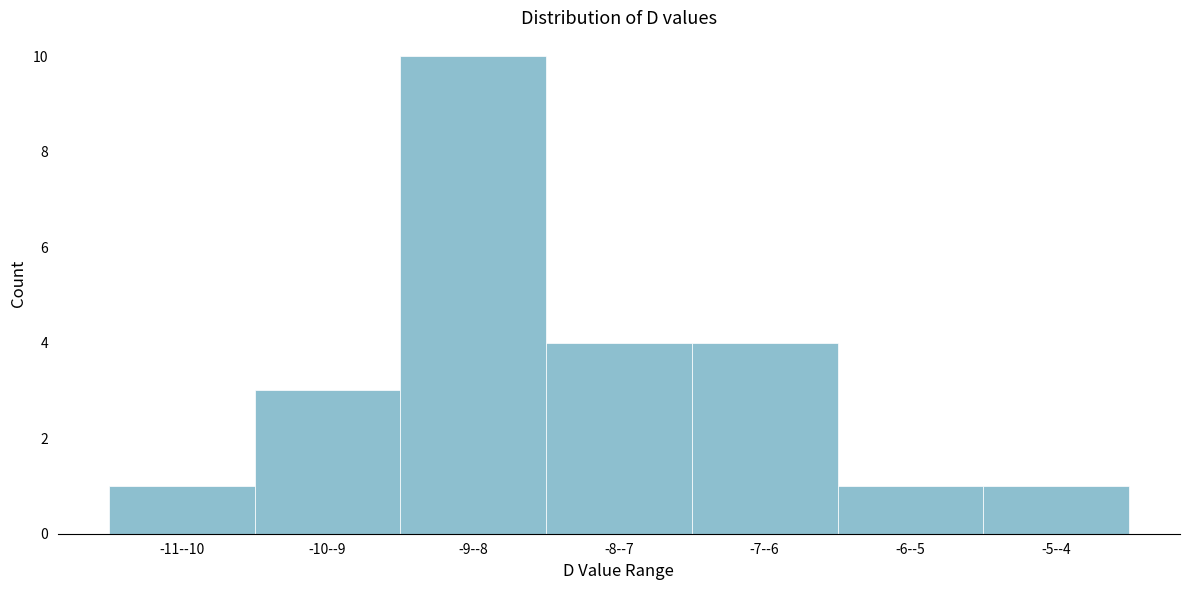

Reading right to left, transcribe all the data shown in this chart.

-5--4=1	-6--5=1	-7--6=4	-8--7=4	-9--8=10	-10--9=3	-11--10=1